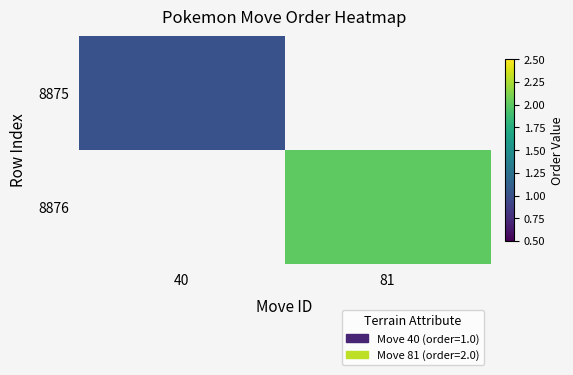

Which series has the widest spread of values?

8875